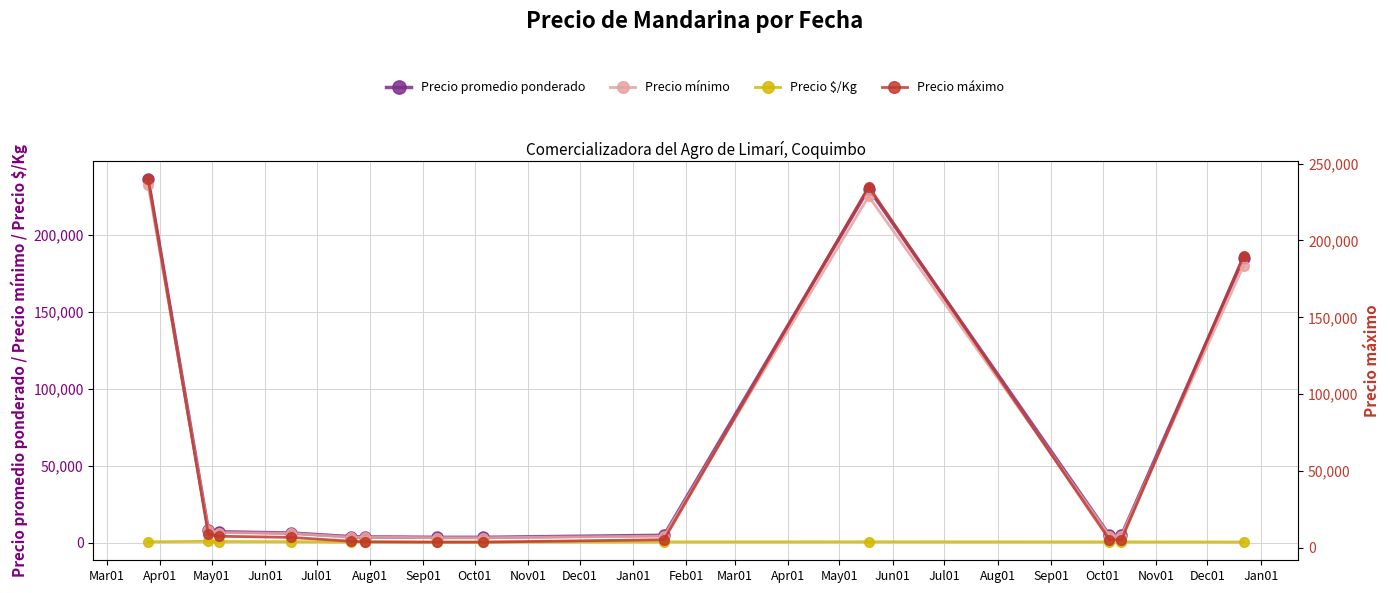

Rank the categories by Precio promedio ponderado value from lowest to highest.

Sep01, Oct01, Aug01, Jul01, Nov01, Jan01, Feb01, Jun01, May01, Apr01, Mar01, Dec01, Mar01